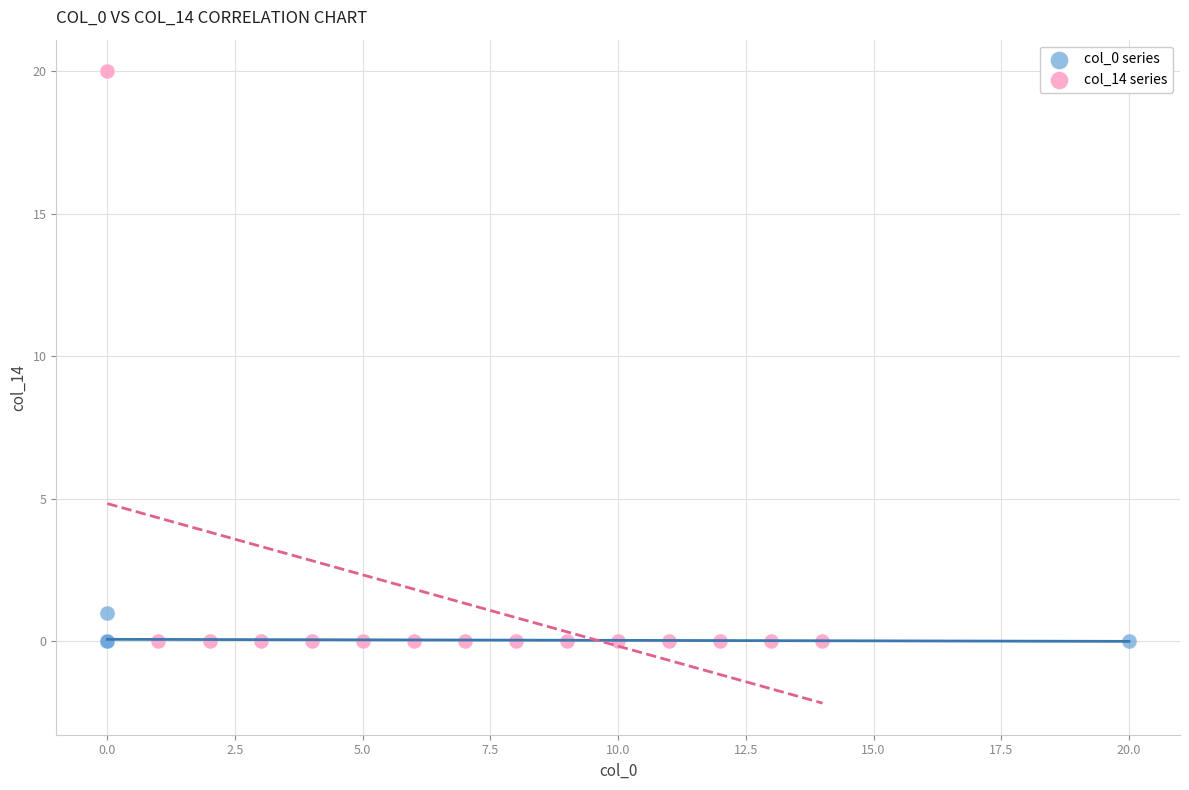

Which series reaches the maximum Y coordinate?

col_14 series